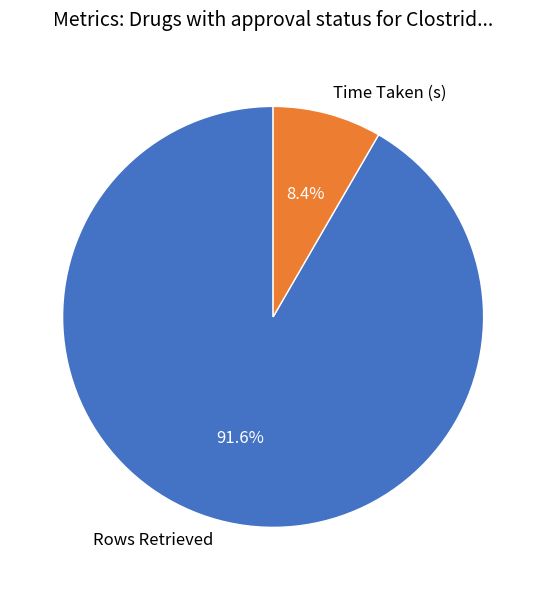

To the nearest percent, what percentage of the pie is Rows Retrieved?

92%